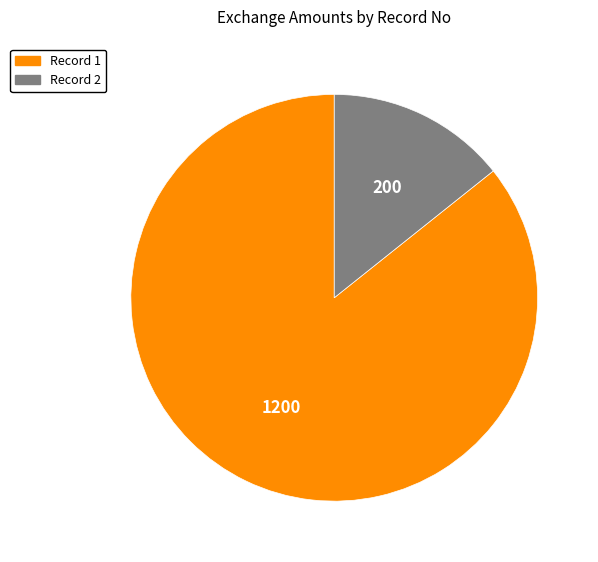

Is there a majority slice in this chart?

Yes